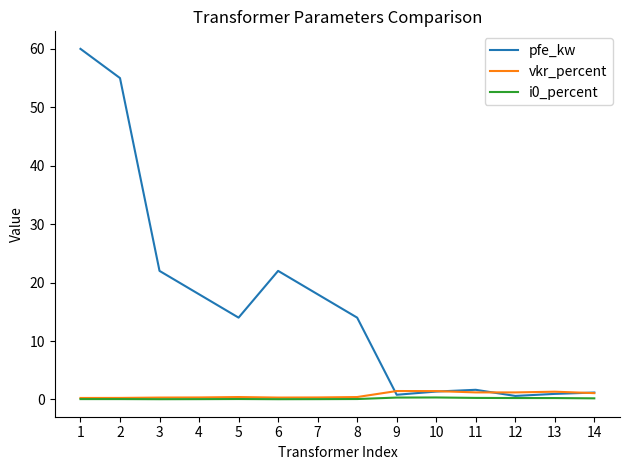

What is the maximum value for pfe_kw?

60.0